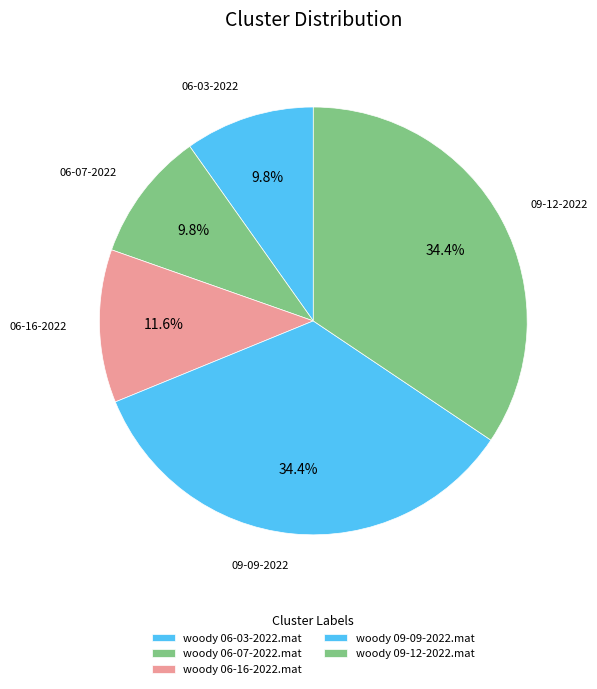

Combined, what portion of the pie is woody 06-16-2022.mat and woody 06-07-2022.mat?

21.4%